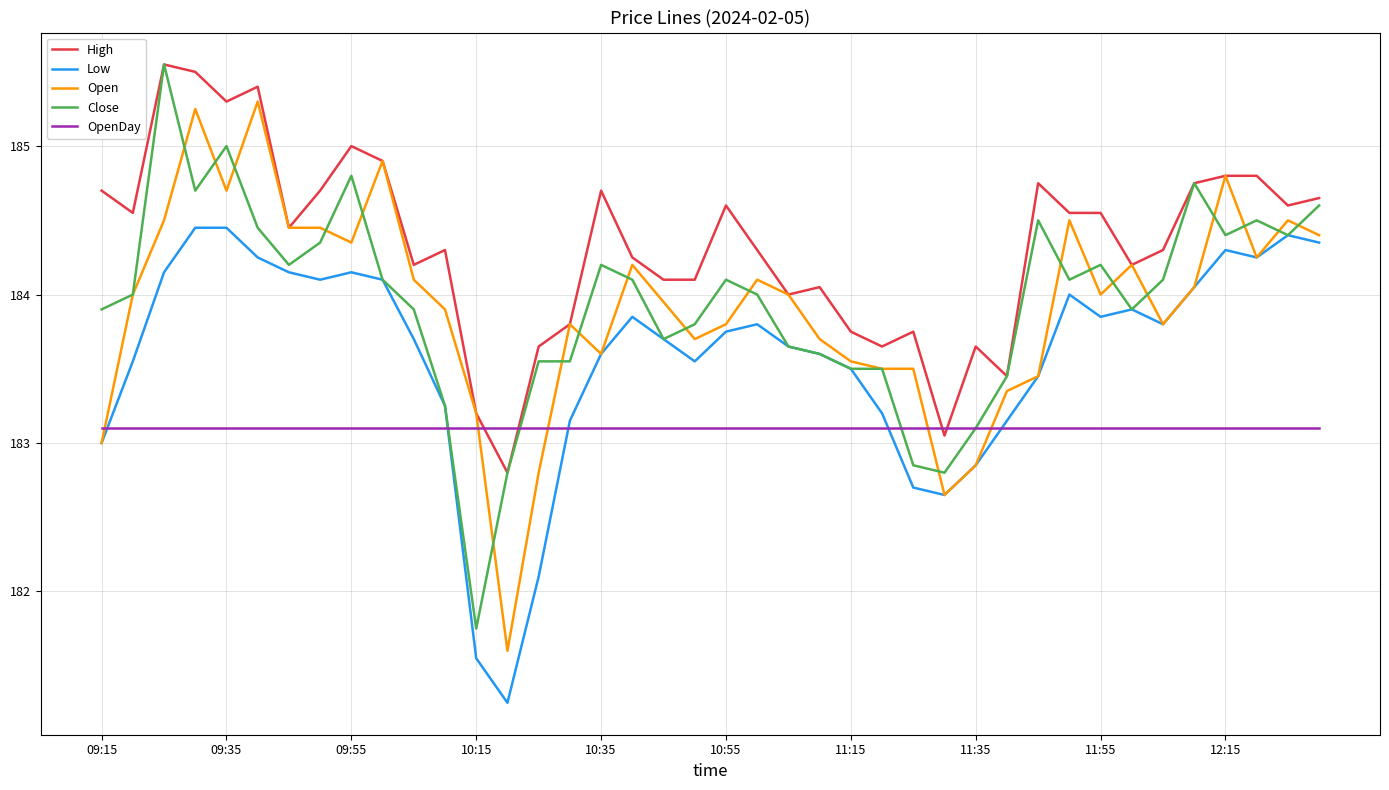

How many intersections are there between OpenDay and Open?

5